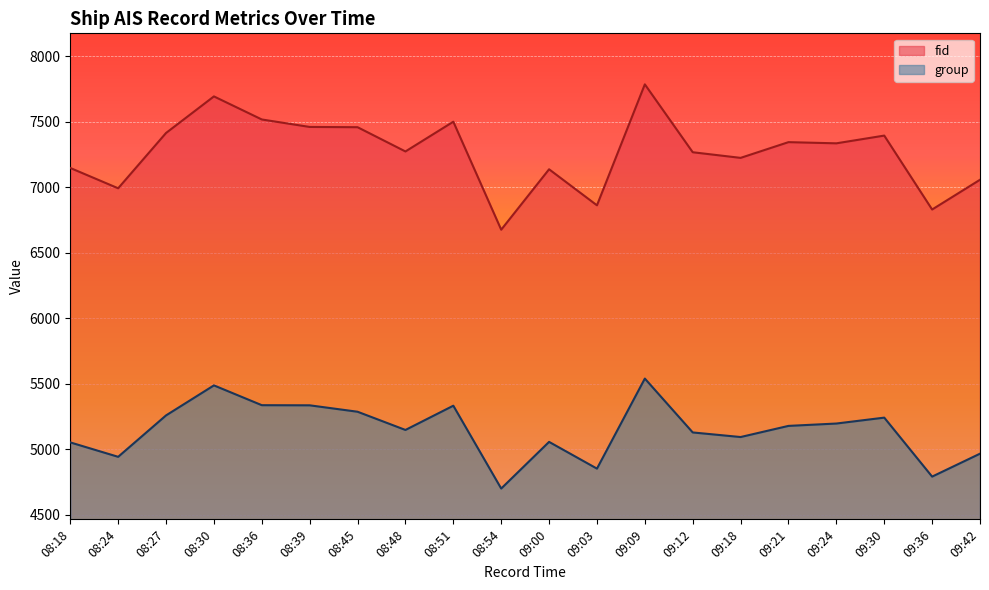

What is the label of the 11th point from the left?

09:00